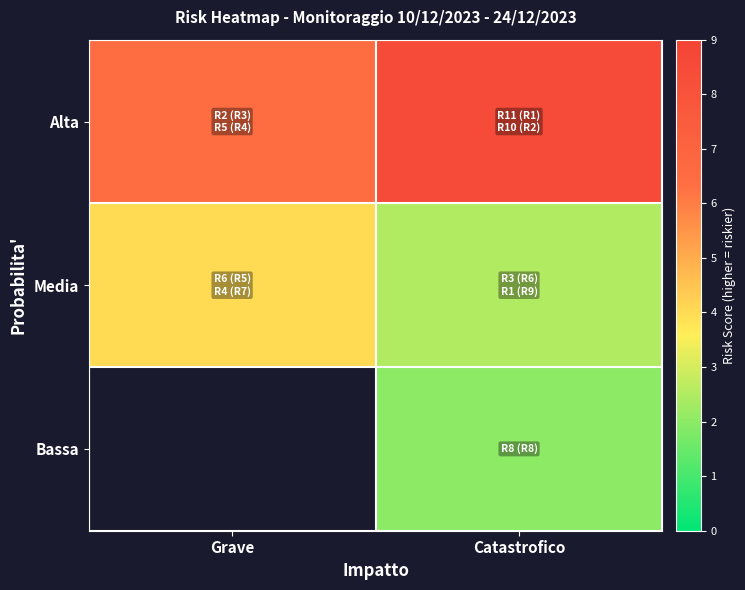

What is the lowest value of the Alta series?

6.5